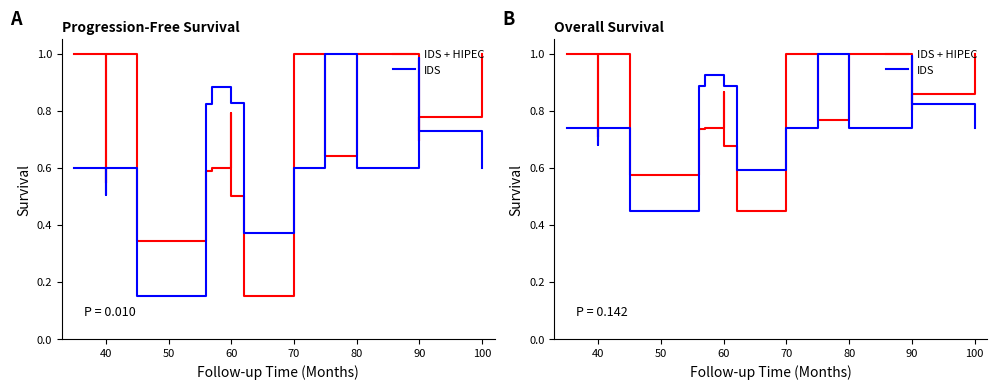

How many interior local peaks does the IDS + HIPEC series have?

4